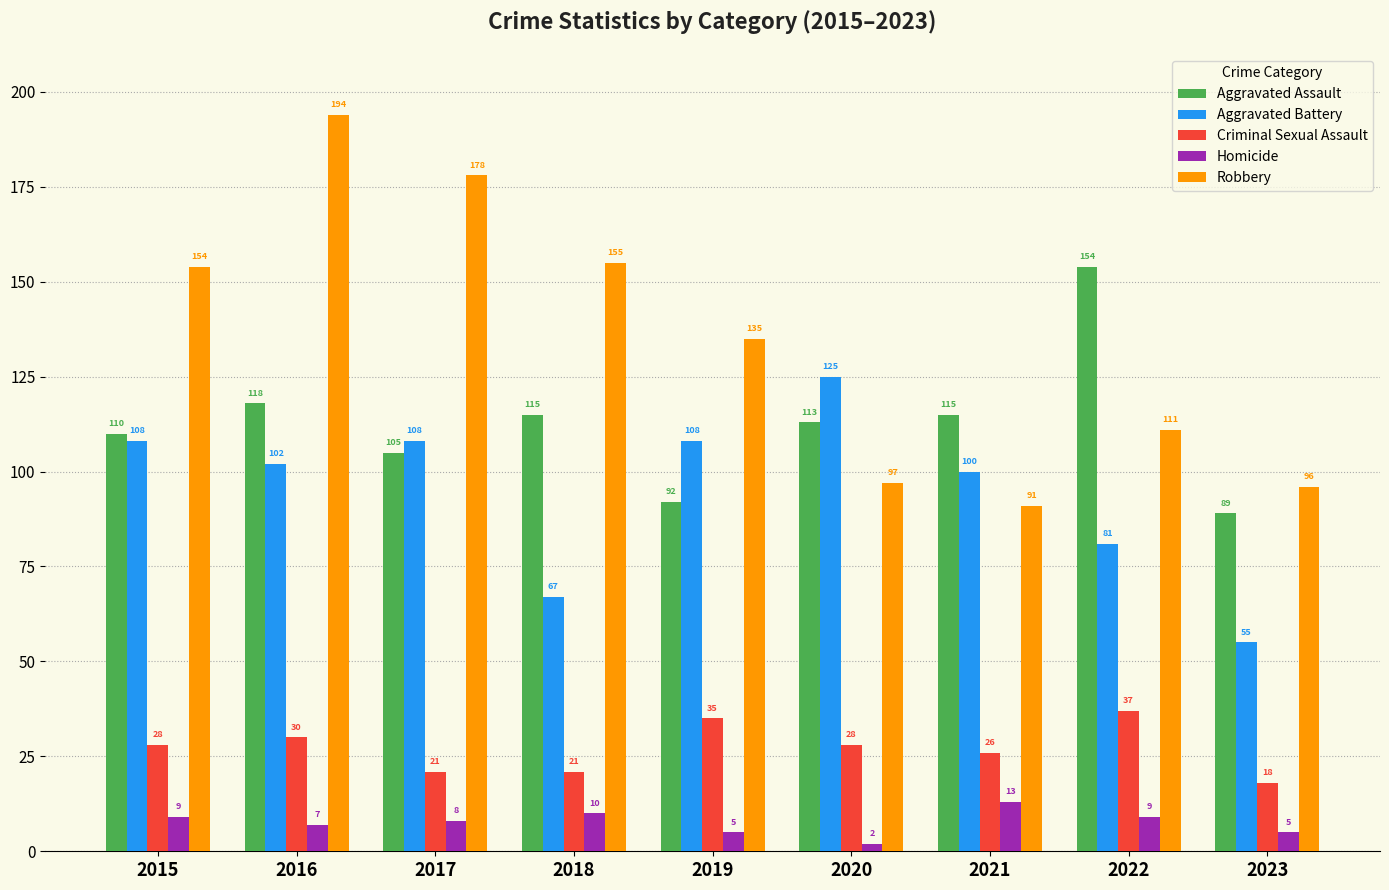

List the series in order of their peak value, highest first.

Robbery, Aggravated Assault, Aggravated Battery, Criminal Sexual Assault, Homicide